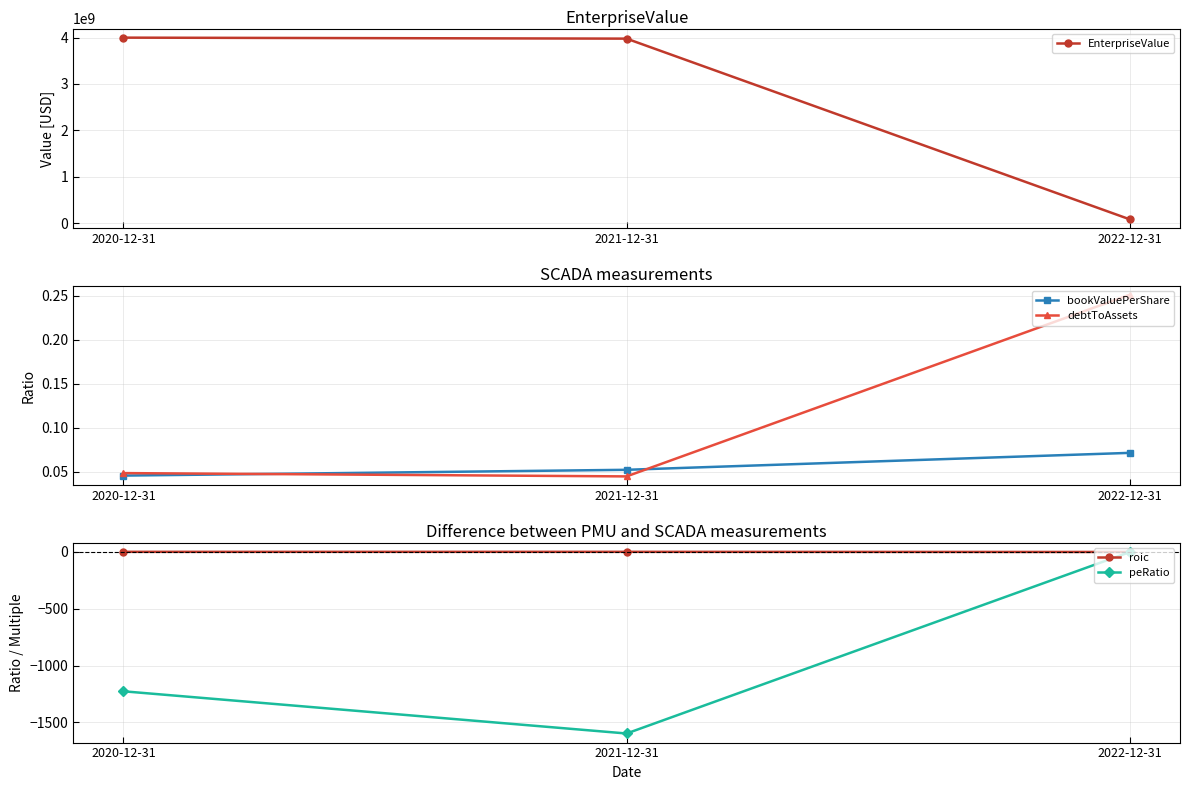

At which label is EnterpriseValue closest to 2039701399?

2021-12-31